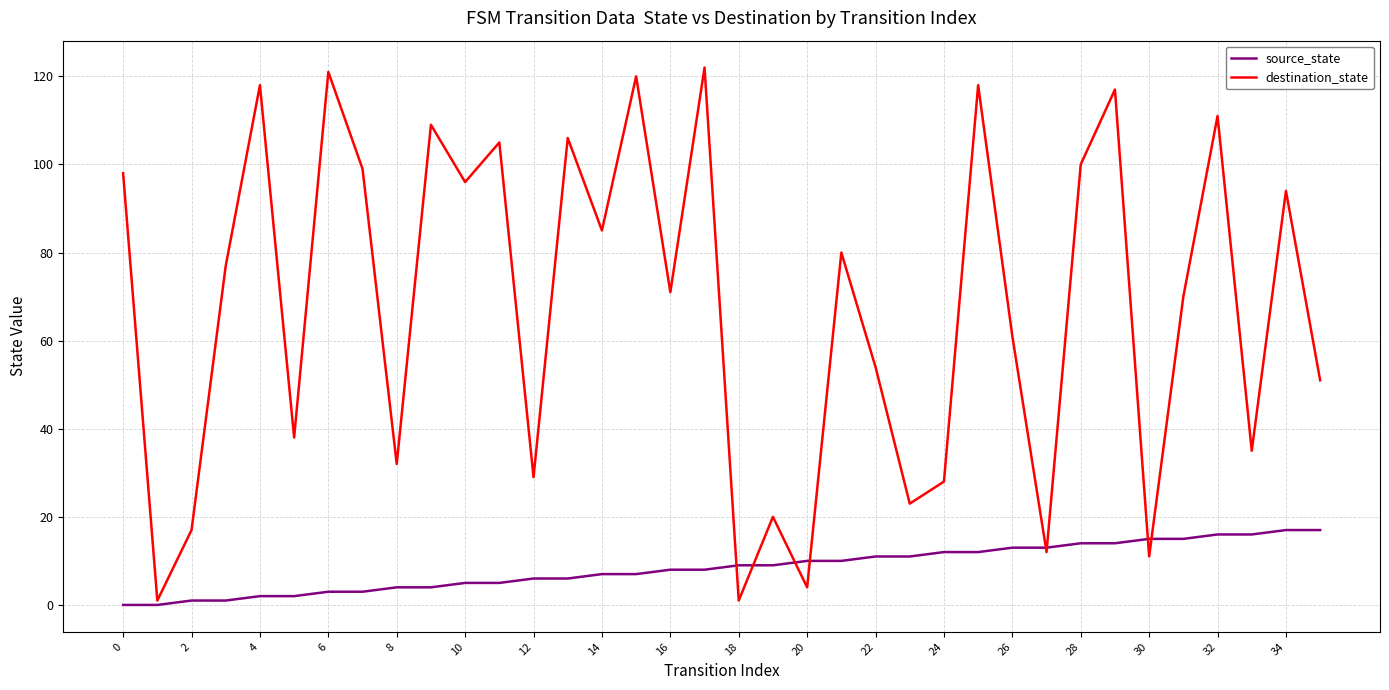

Which series has the largest range (max minus min)?

destination_state